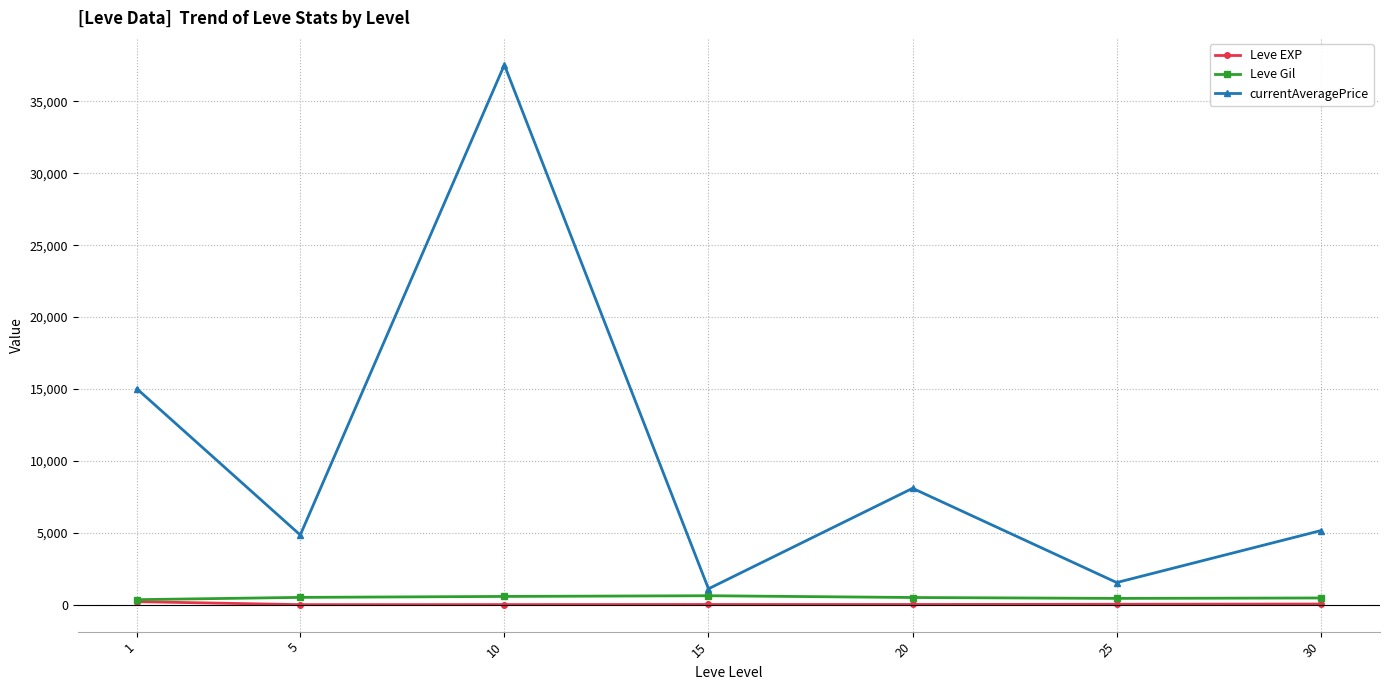

At how many categories does at least one series exceed 3130?

5